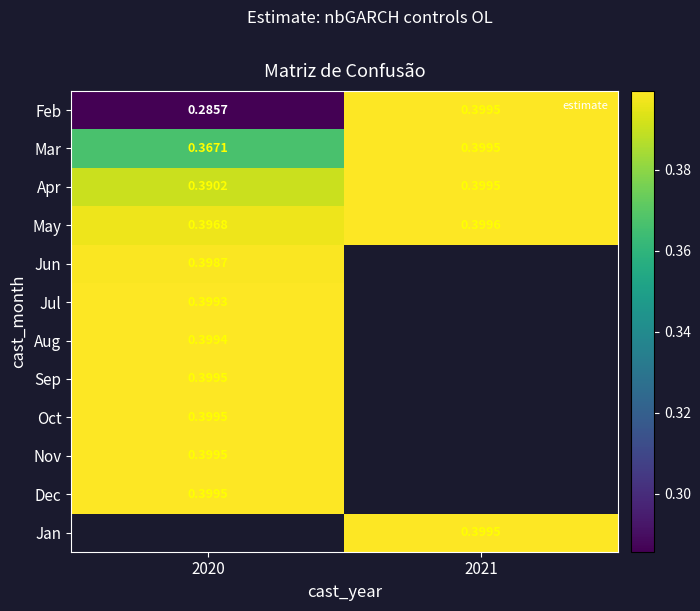

How many values in Jun are above zero?

1